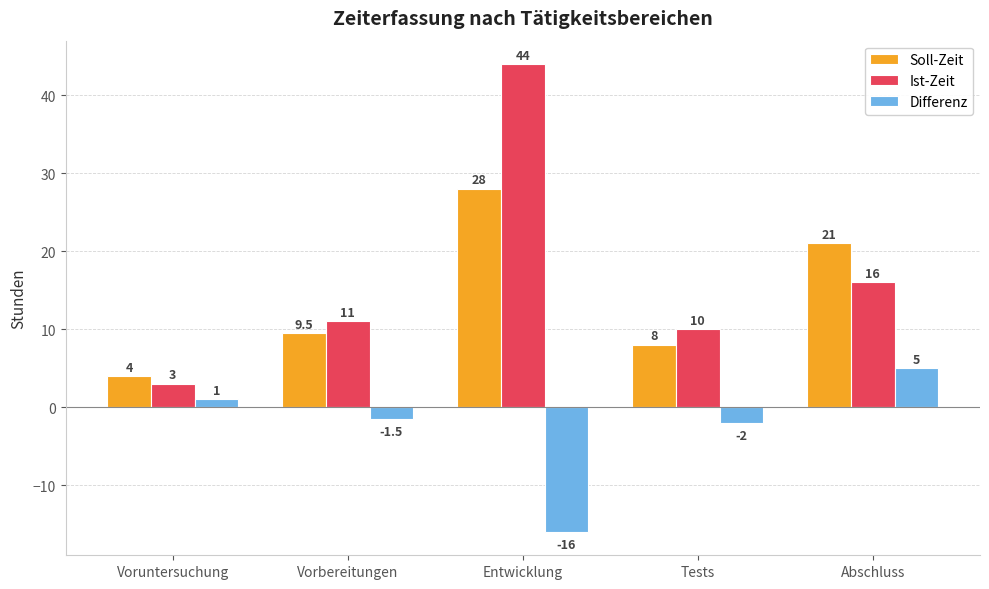

How many groups of bars are there?

5